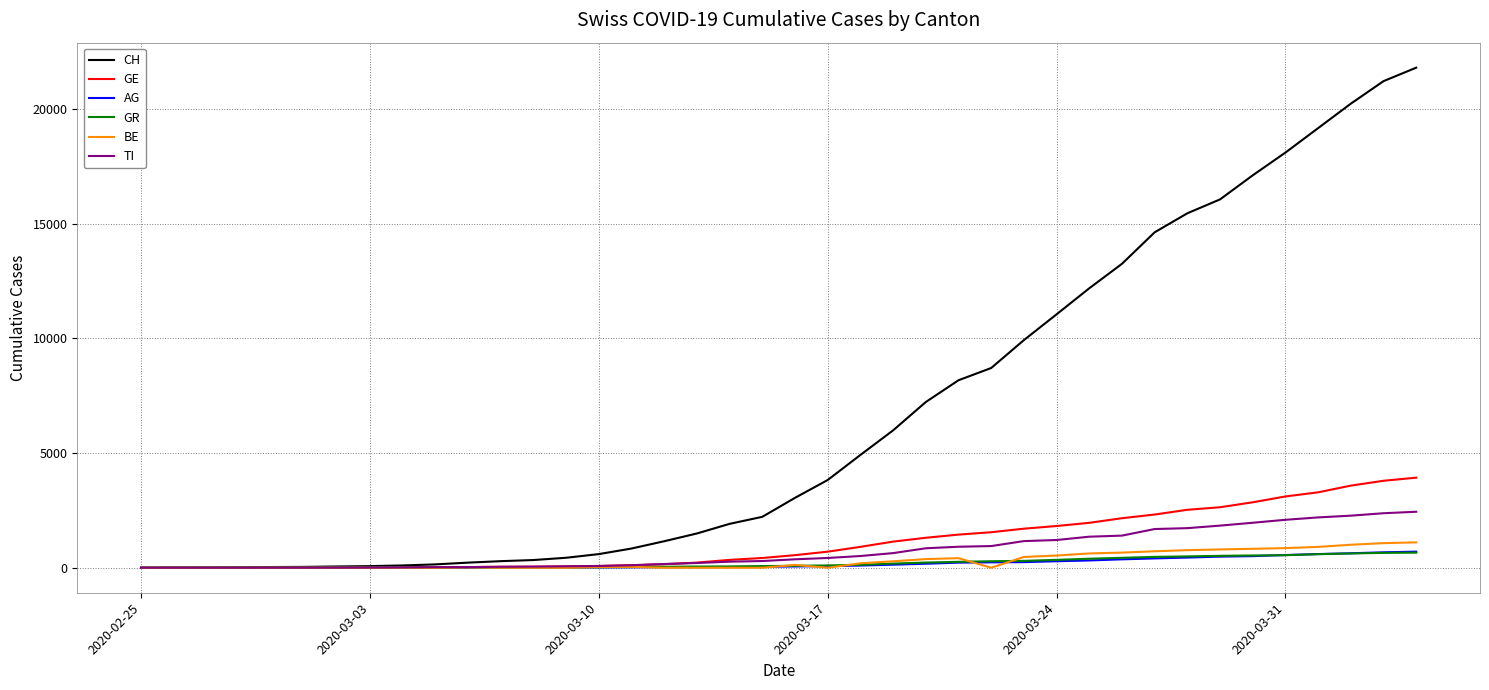

What are all the series names shown in the legend?

CH, GE, AG, GR, BE, TI